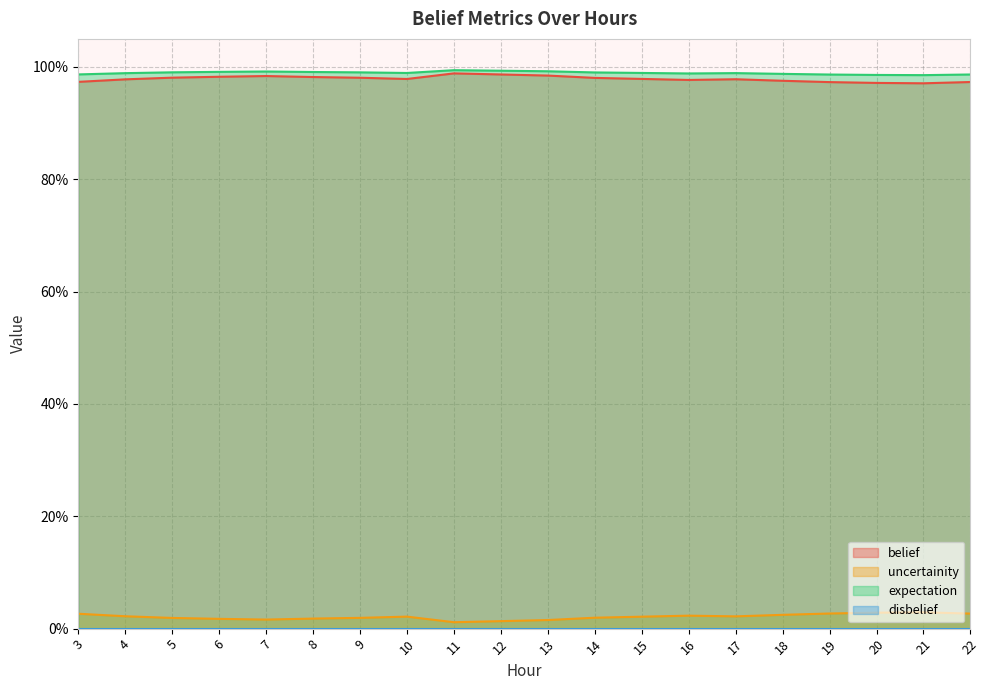

Does the chart display data point markers on the line(s)?

No